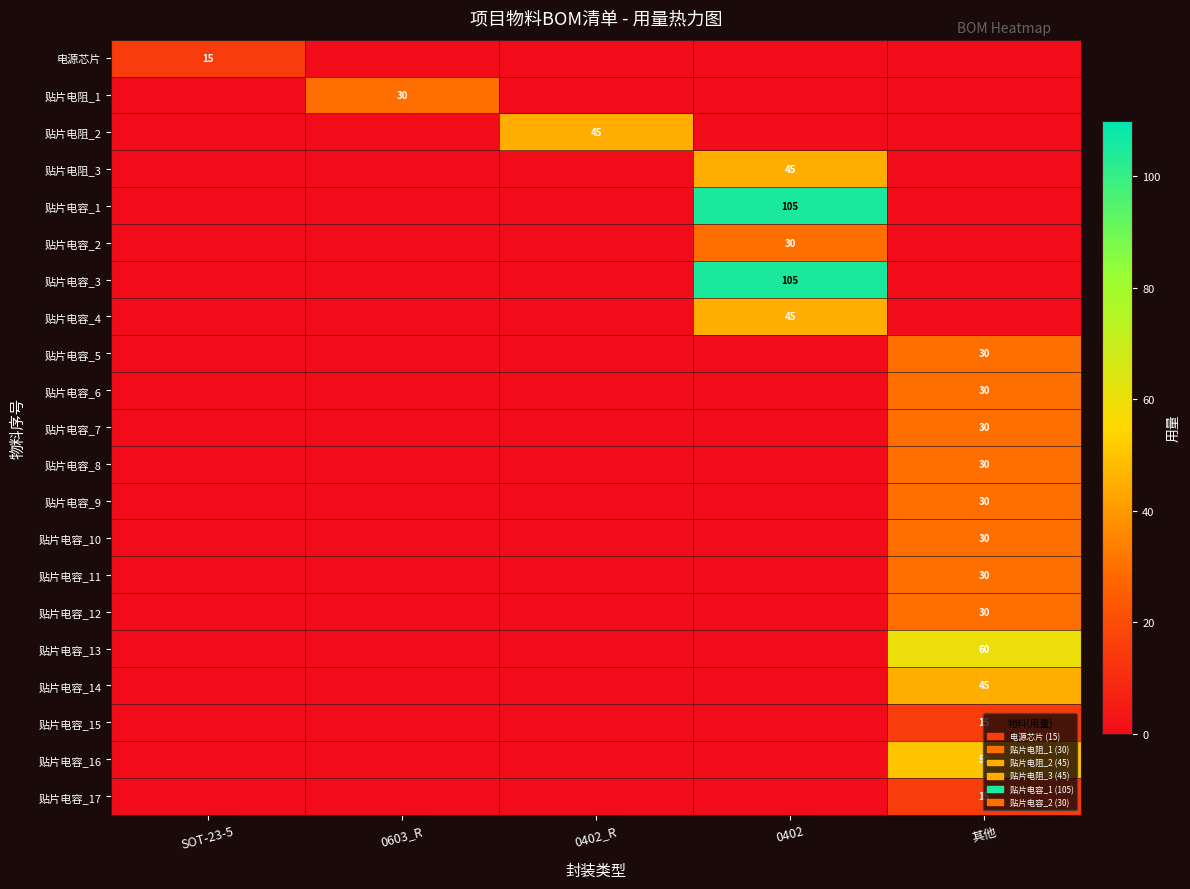

The 贴片电容_14 series shows 45 at 其他. True or false?

True